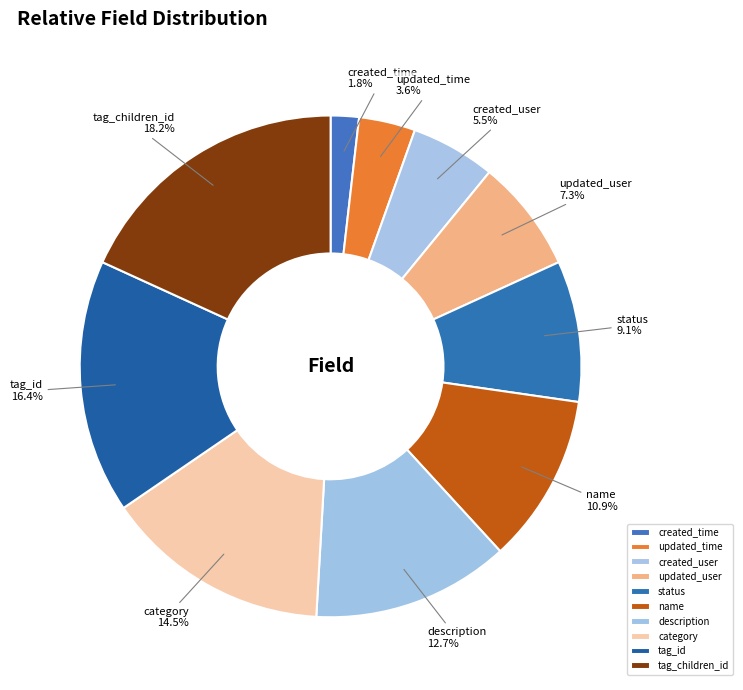

Is there any slice that represents more than half of the pie?

No